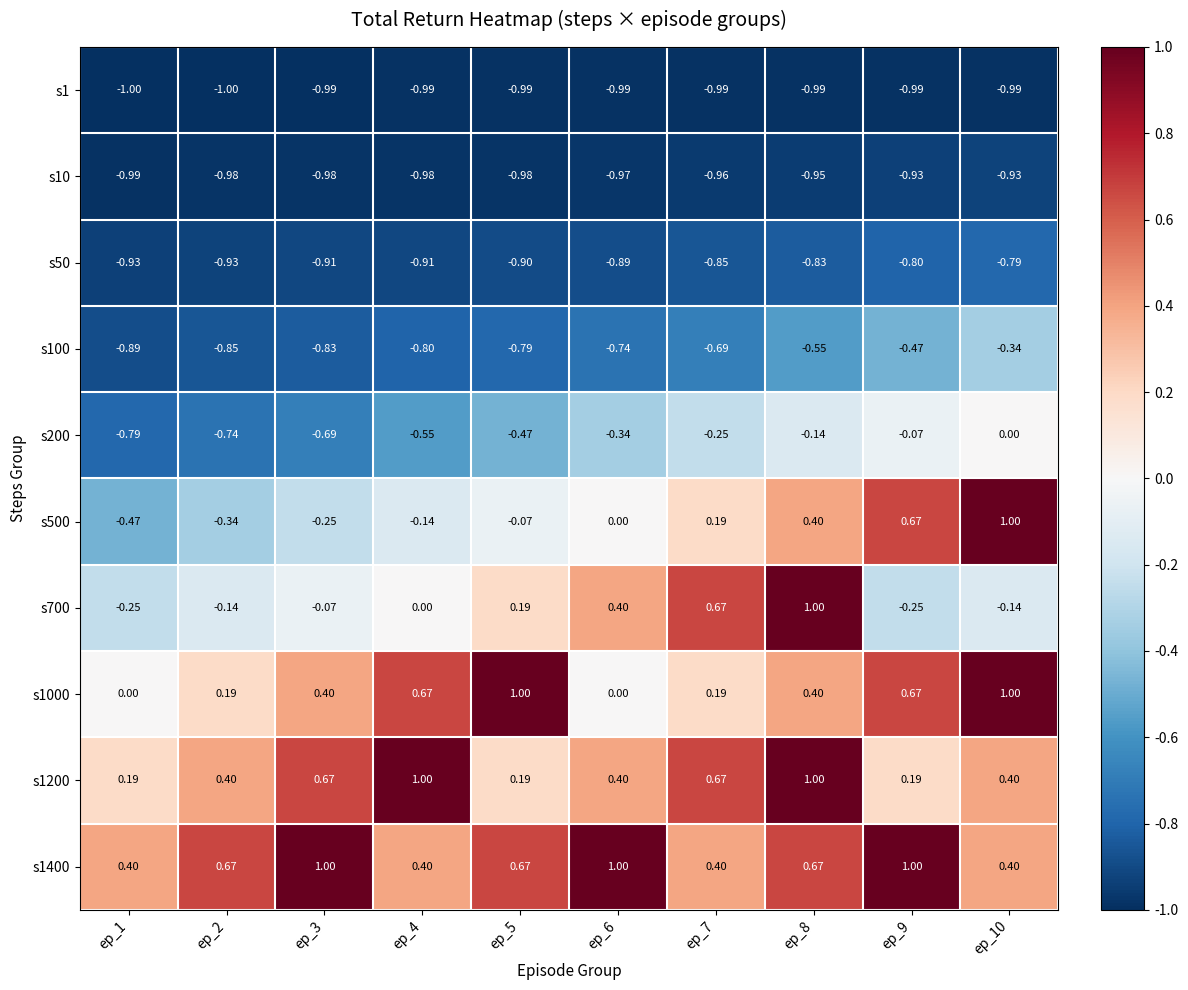

Is the value of s1000 at ep_8 greater than the value of s200 at ep_10?

Yes